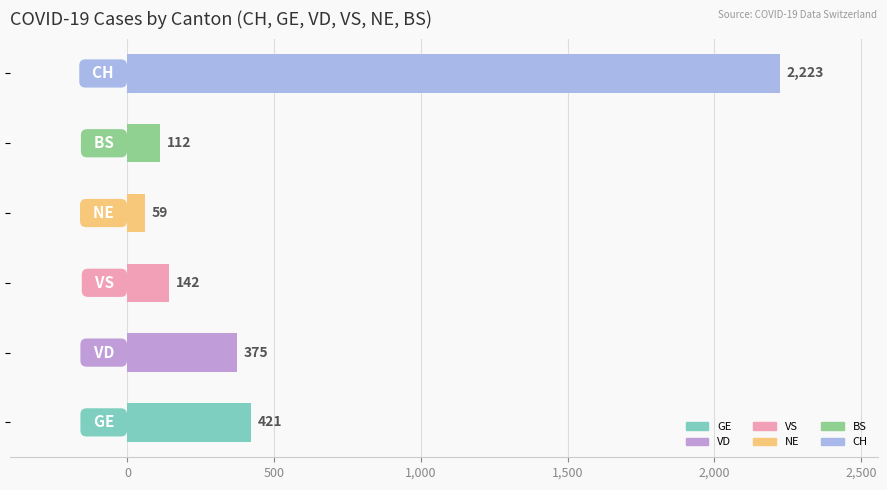

What is the difference between the maximum and minimum values?

2164